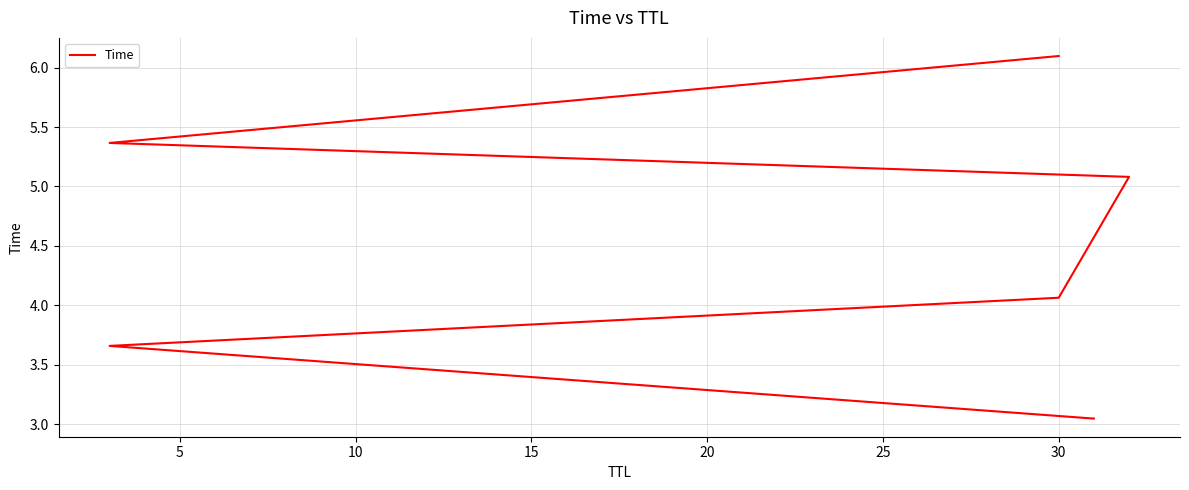

What is the change in value from 0 to 10?

+1.0